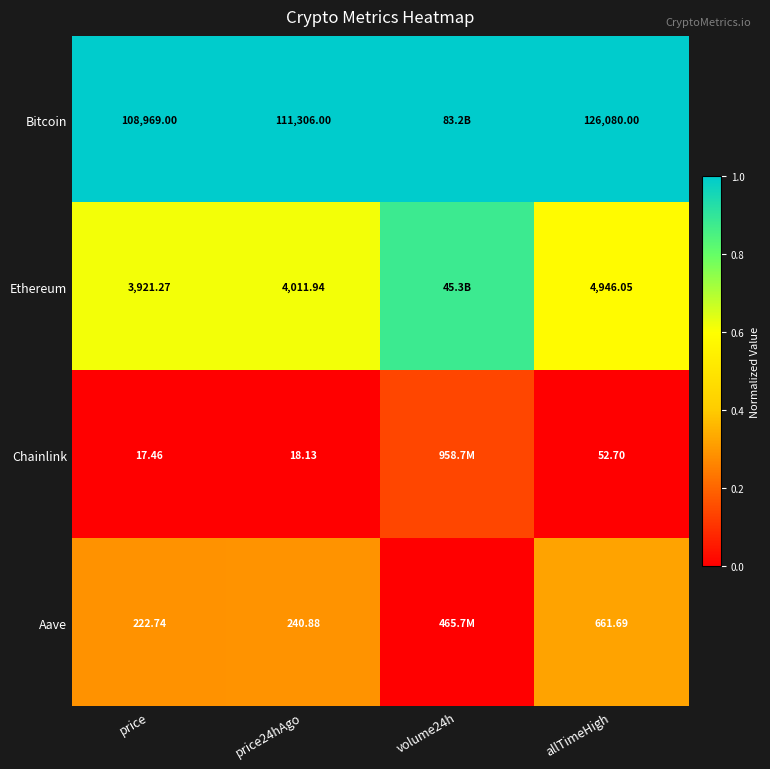

Which series changed the most between price and allTimeHigh?

Bitcoin